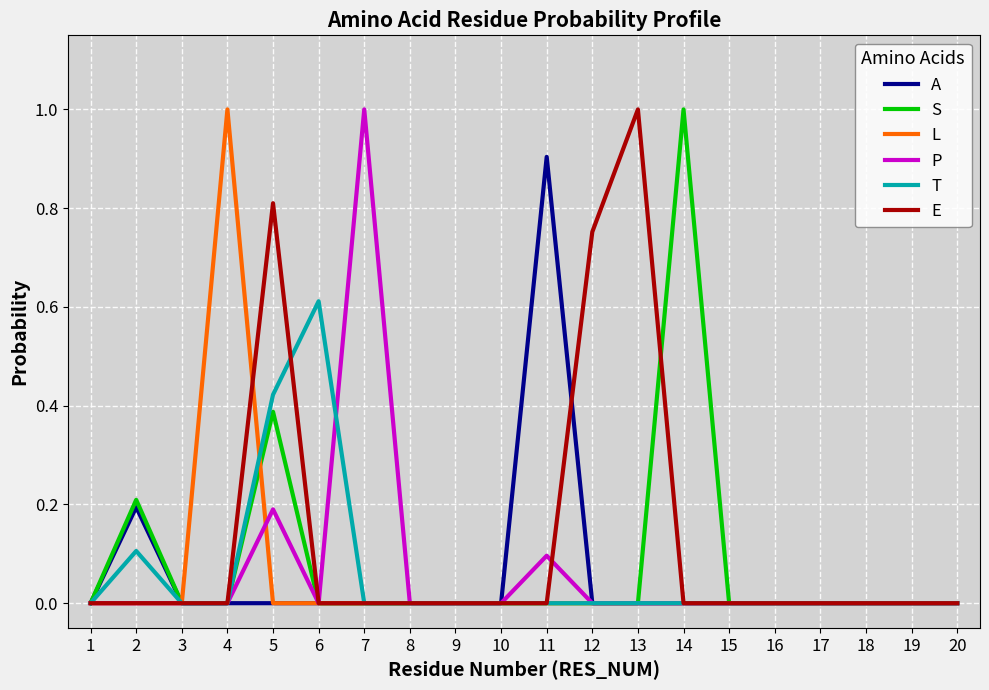

Which category has the highest value in the E series?

13